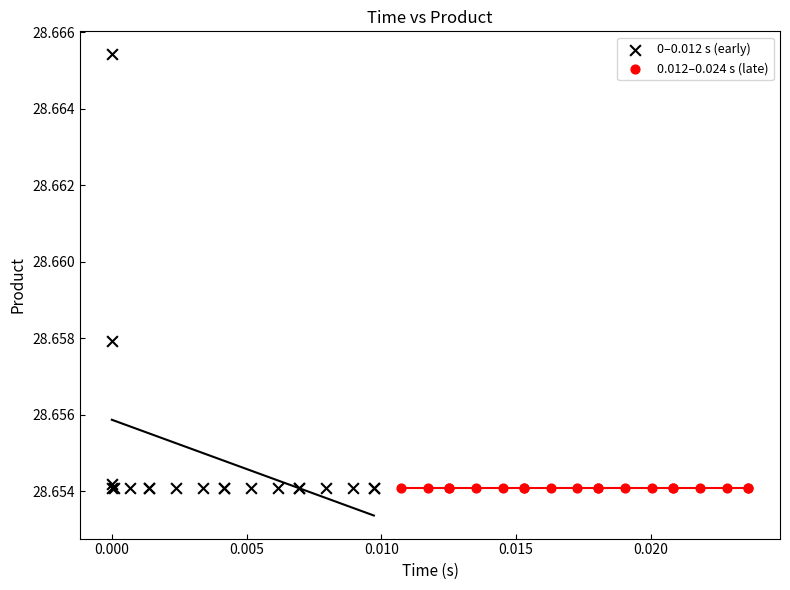

Which series reaches the maximum Y coordinate?

0–0.012 s (early)